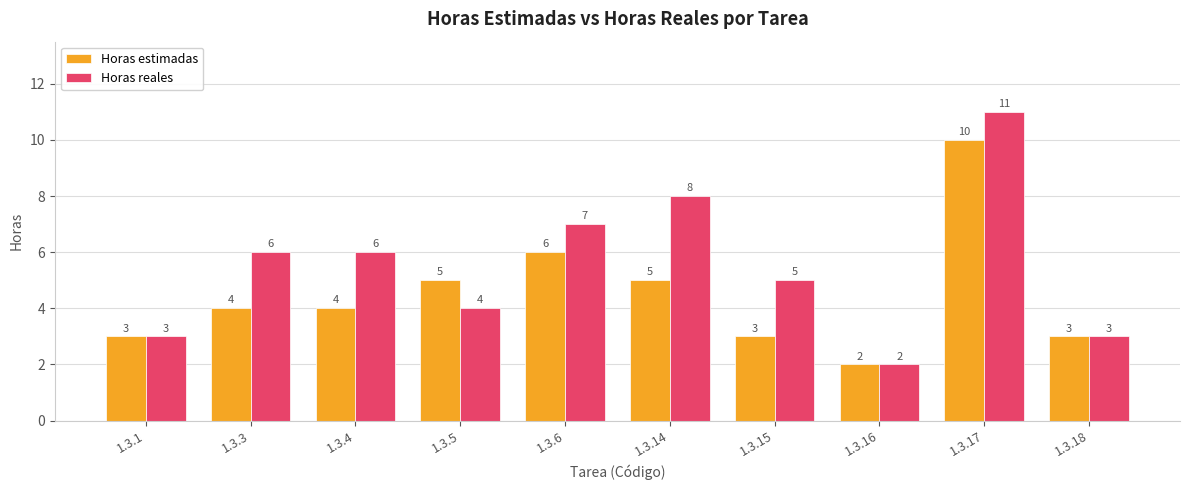

The value of Horas reales at 1.3.4 is 6. True or false?

True